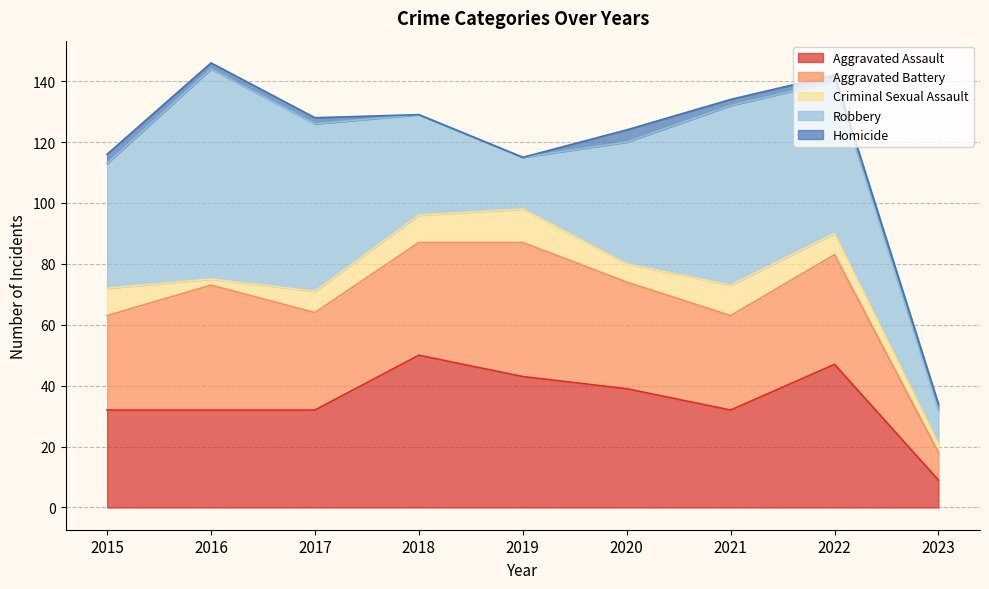

Rank the categories by Homicide value from lowest to highest.

2018, 2019, 2016, 2017, 2021, 2022, 2023, 2015, 2020